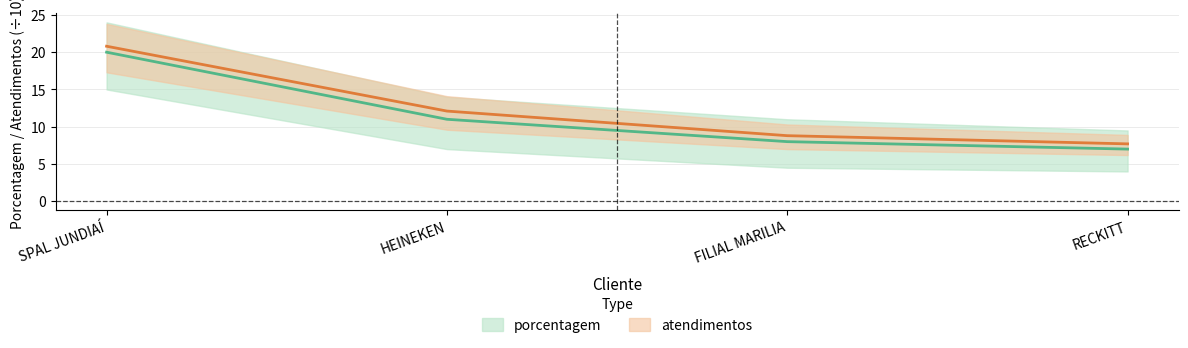

True or false: atendimentos and porcentagem cross at least once.

False